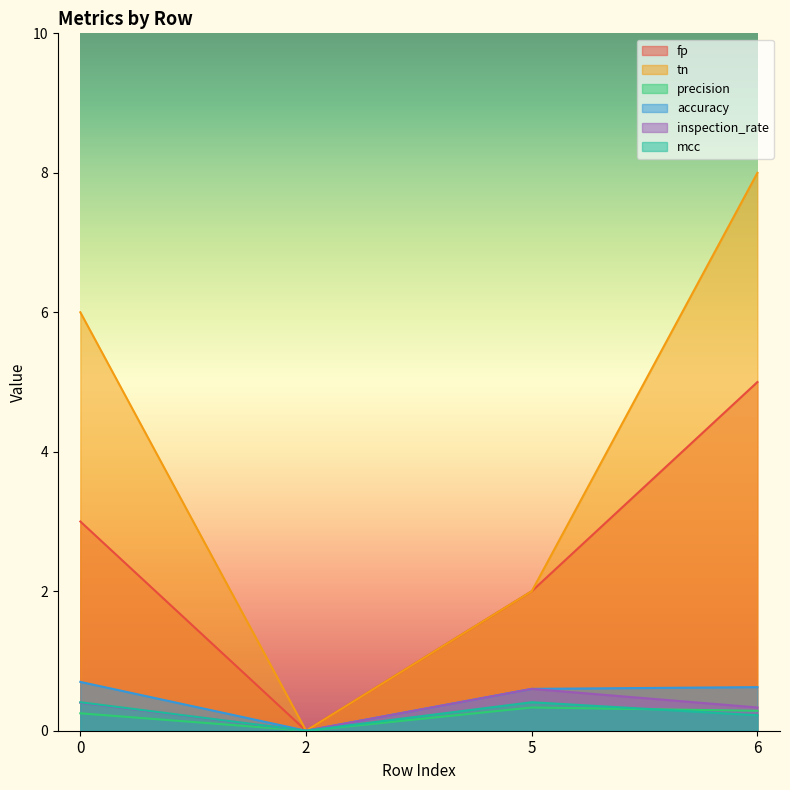

How many interior local valleys does the tn series have?

1